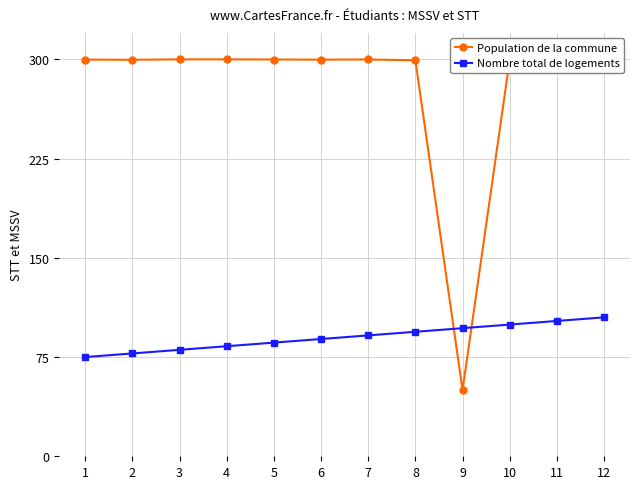

What is the maximum value shown in the chart?

300.0